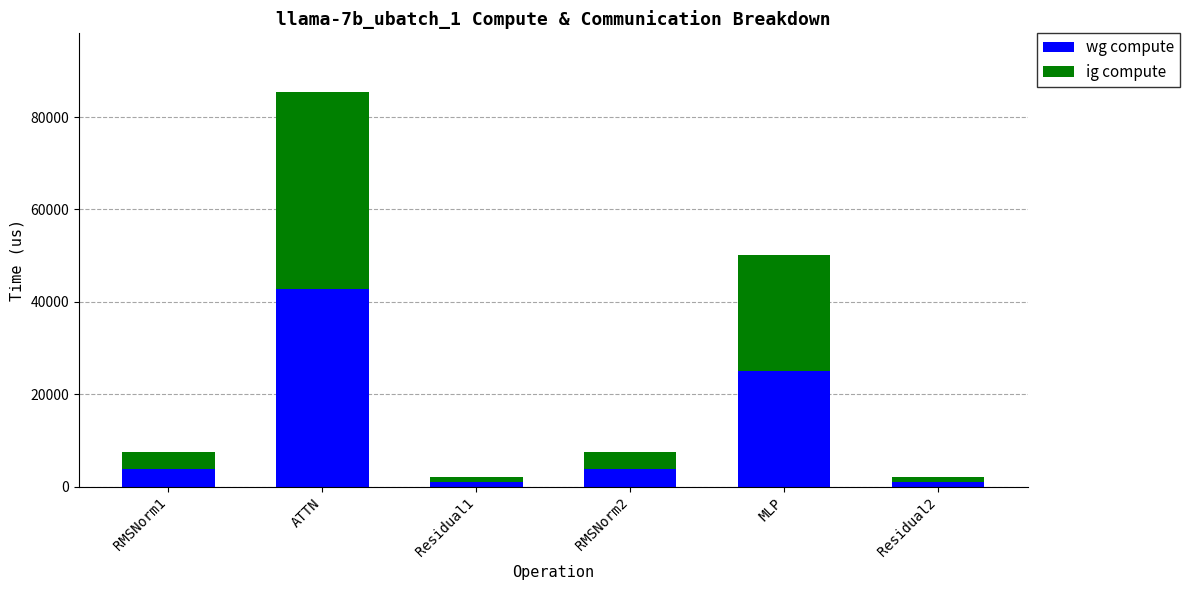

At which category is the sum across all series the highest?

ATTN